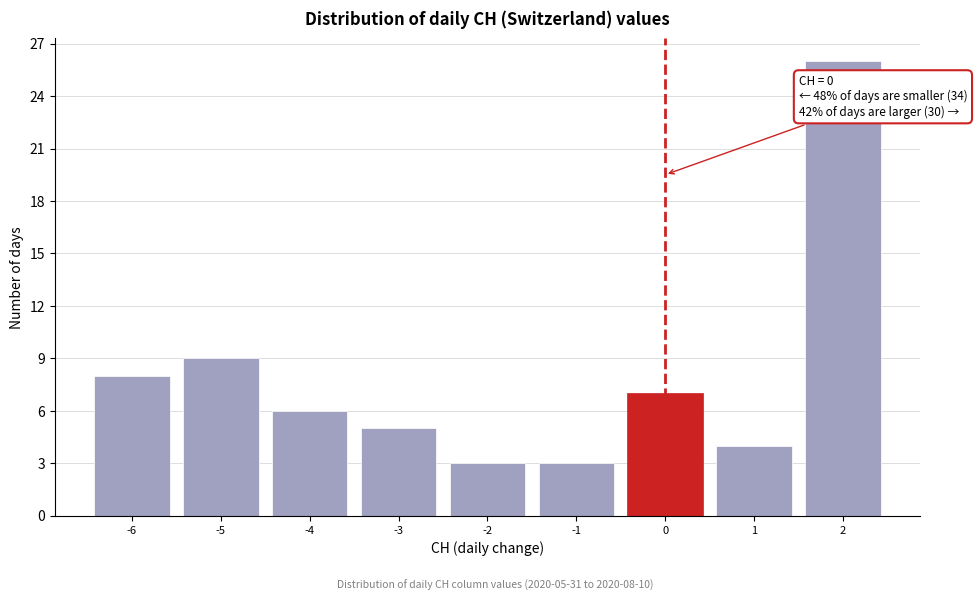

Which range on the x-axis has the tallest bar?

1.5 to 2.5